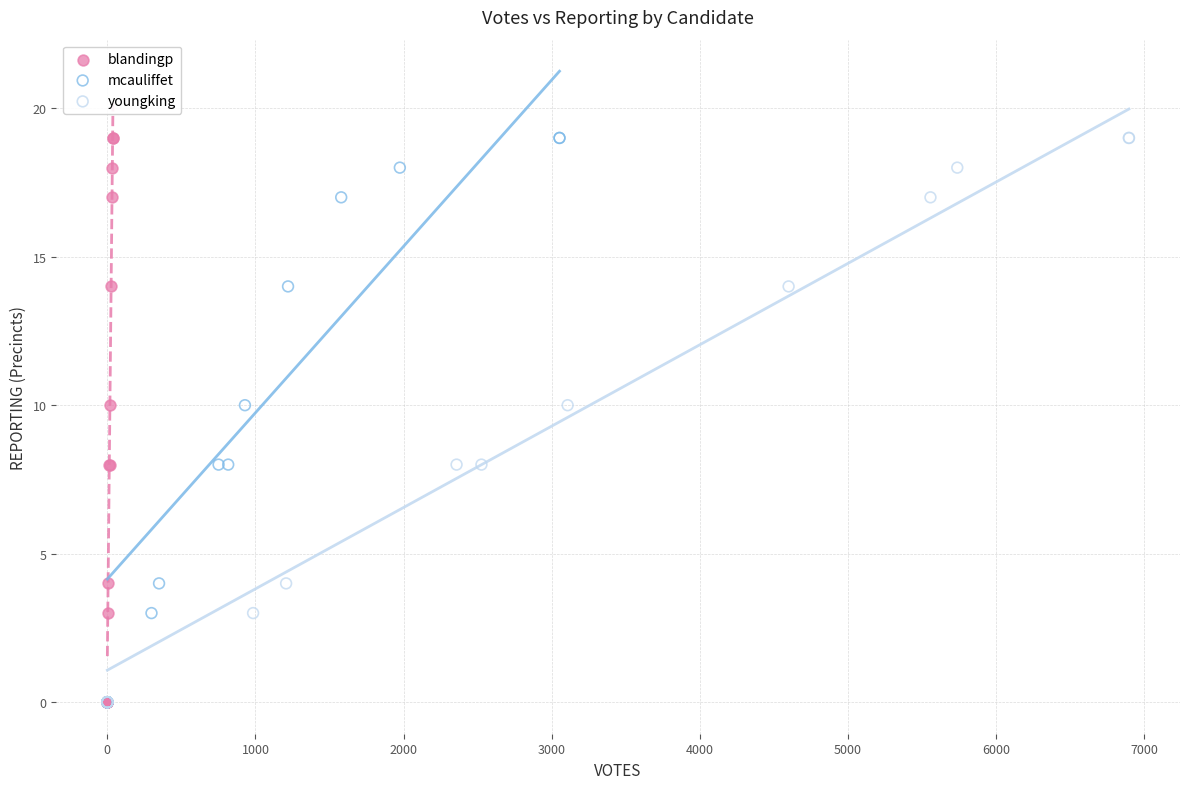

What are all the series names shown in the legend?

blandingp, mcauliffet, youngking